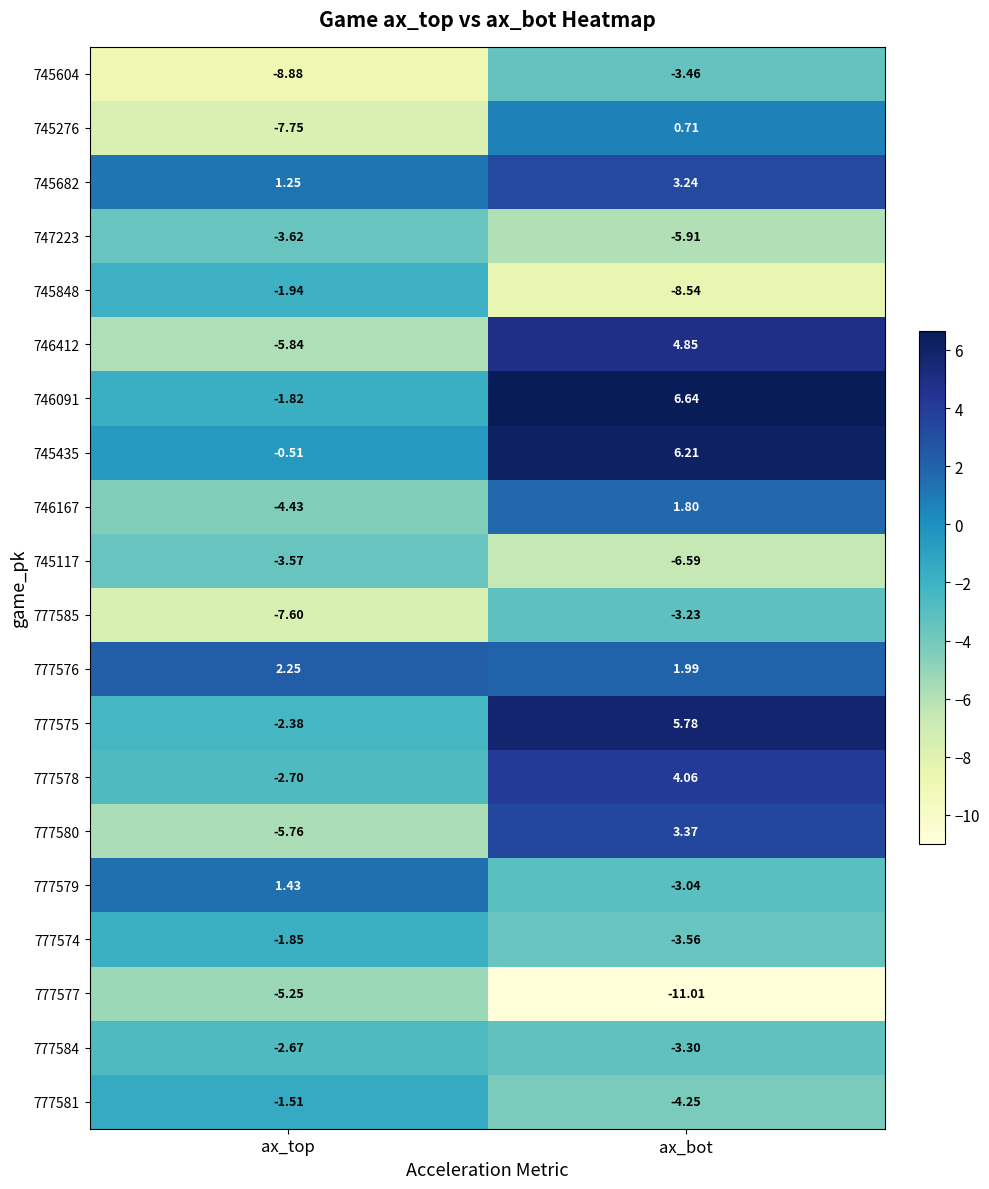

At which label is 777574 closest to -2?

ax_top